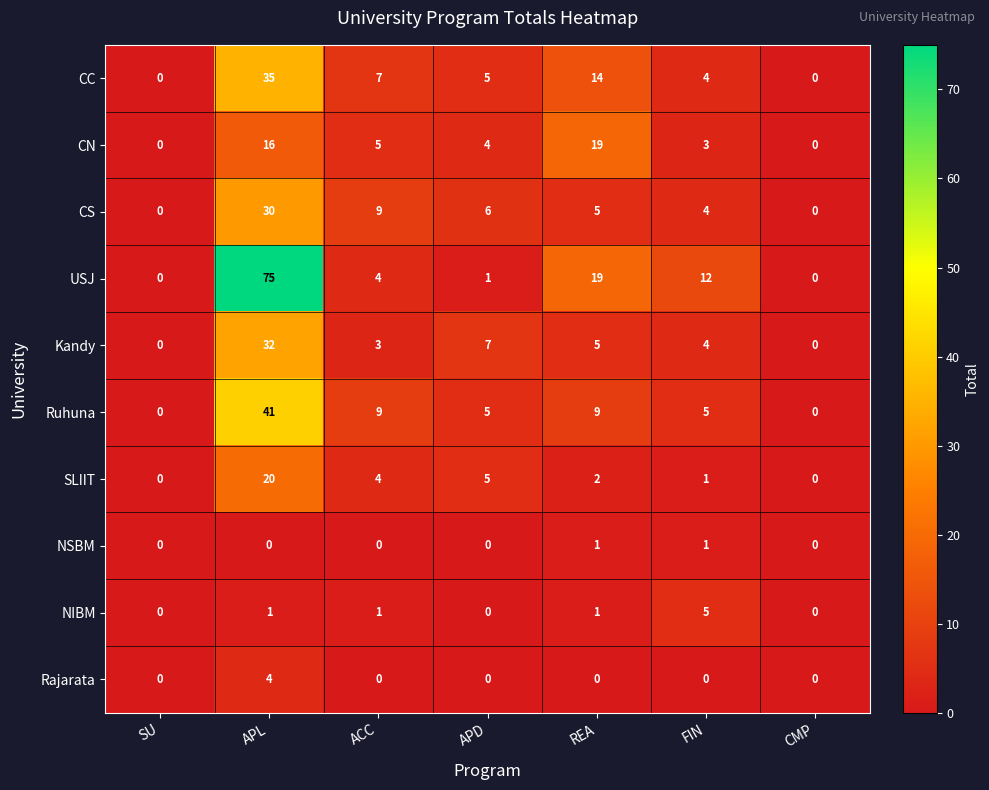

What is the total value across all series at APL?

254